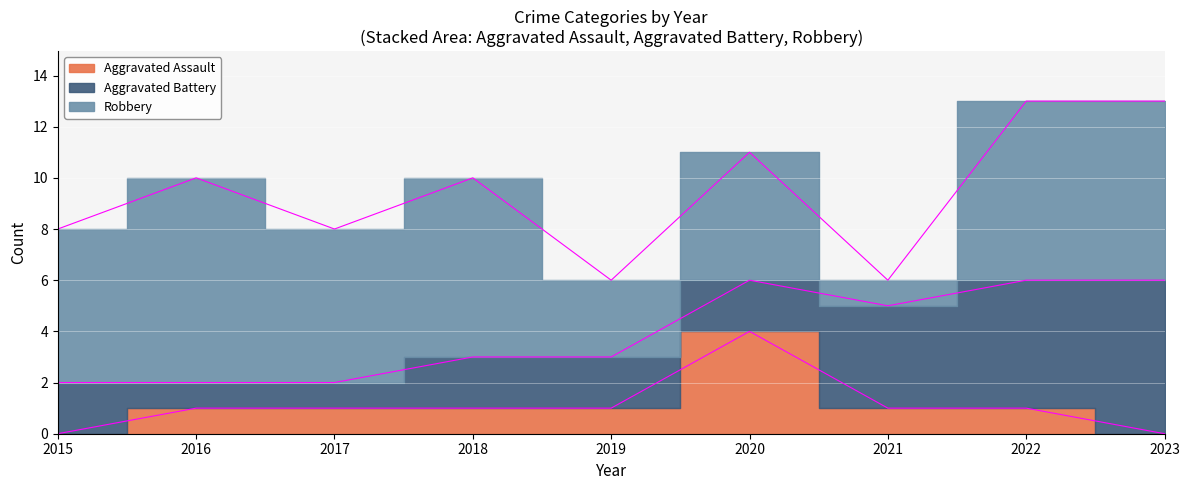

Reading left to right, list all the values displayed in this chart.

Aggravated Assault: 0	1	1	1	1	4	1	1	0
Aggravated Battery: 2	1	1	2	2	2	4	5	6
Robbery: 6	8	6	7	3	5	1	7	7